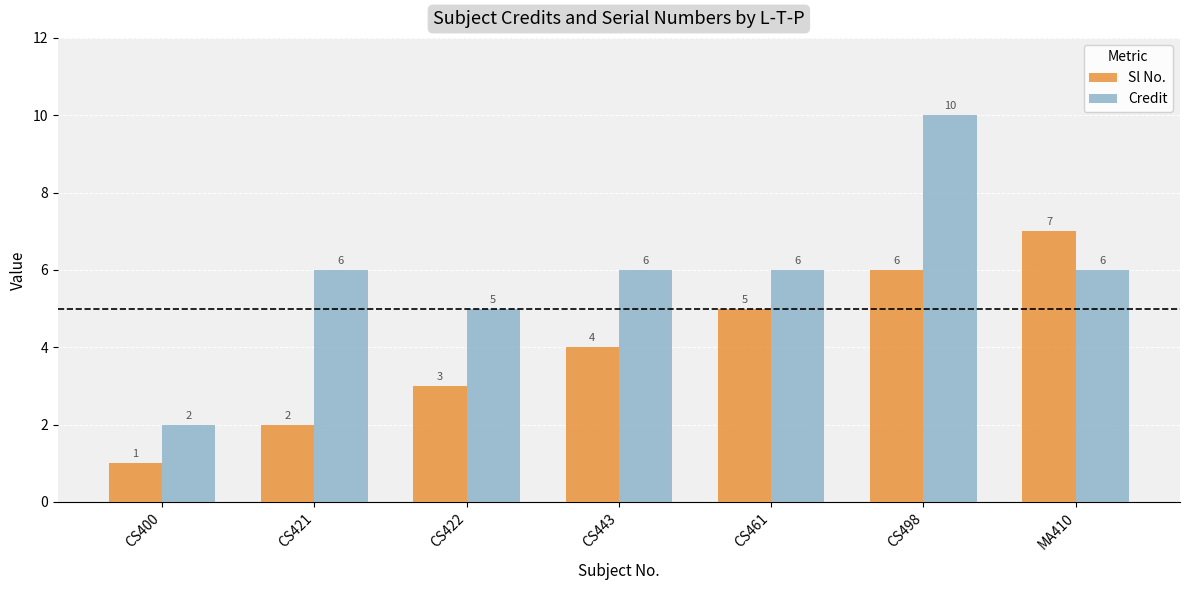

Is the value of Credit at CS461 greater than the value of Sl No. at CS422?

Yes